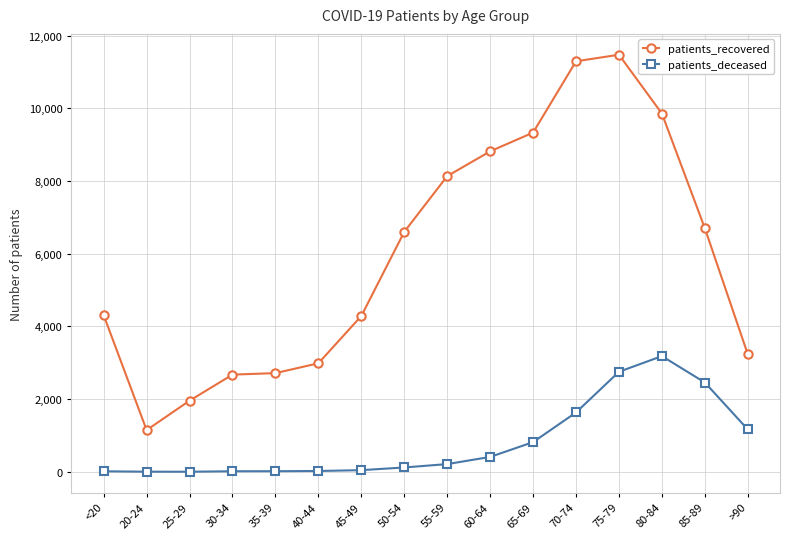

What is the lowest value of the patients_recovered series?

1148